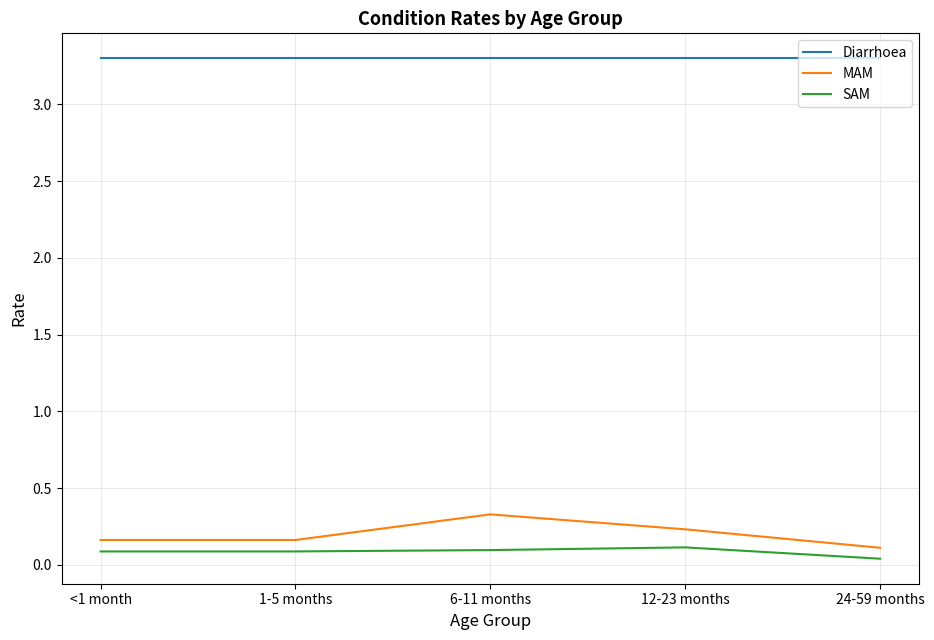

What is the difference between the maximum and minimum values in the SAM series?

0.1